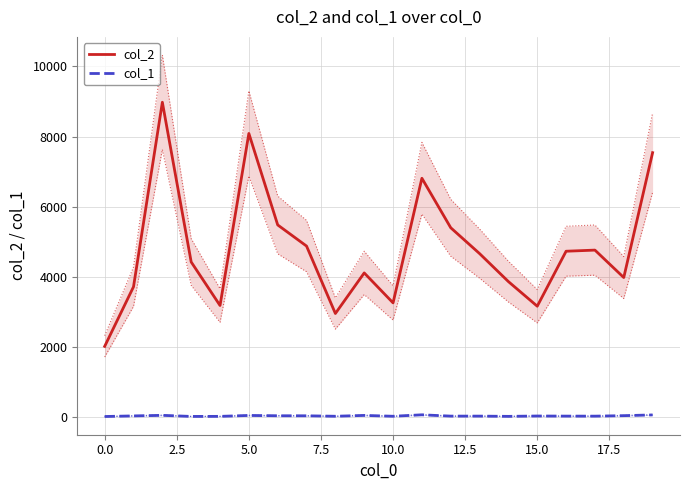

What is the highest value of the col_1 series?

74